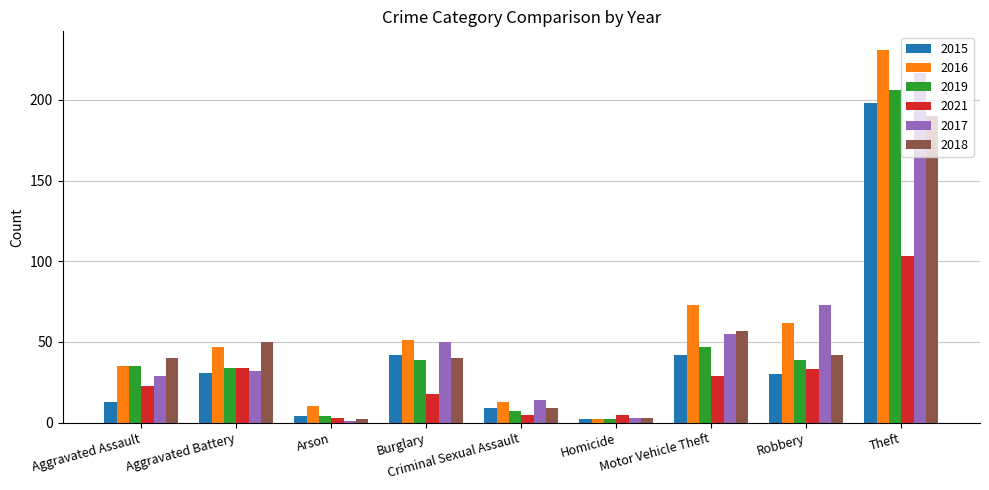

What is the label of the 4th bar from the left?

Burglary